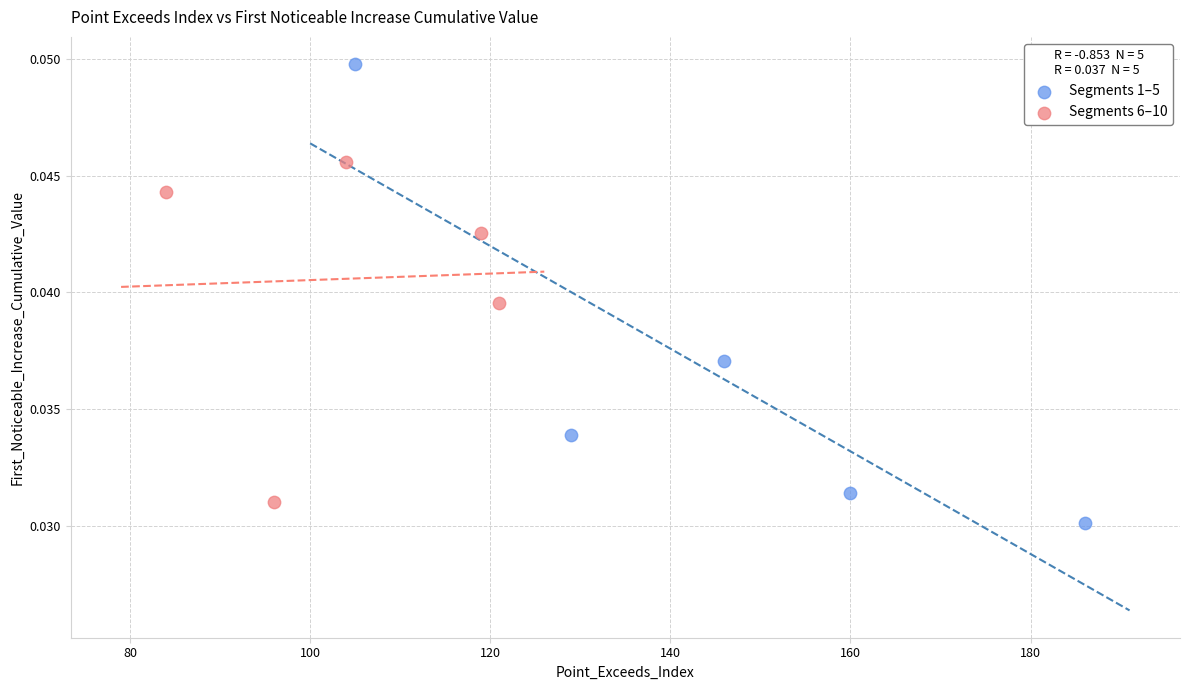

What are all the series names shown in the legend?

Segments 1–5, Segments 6–10